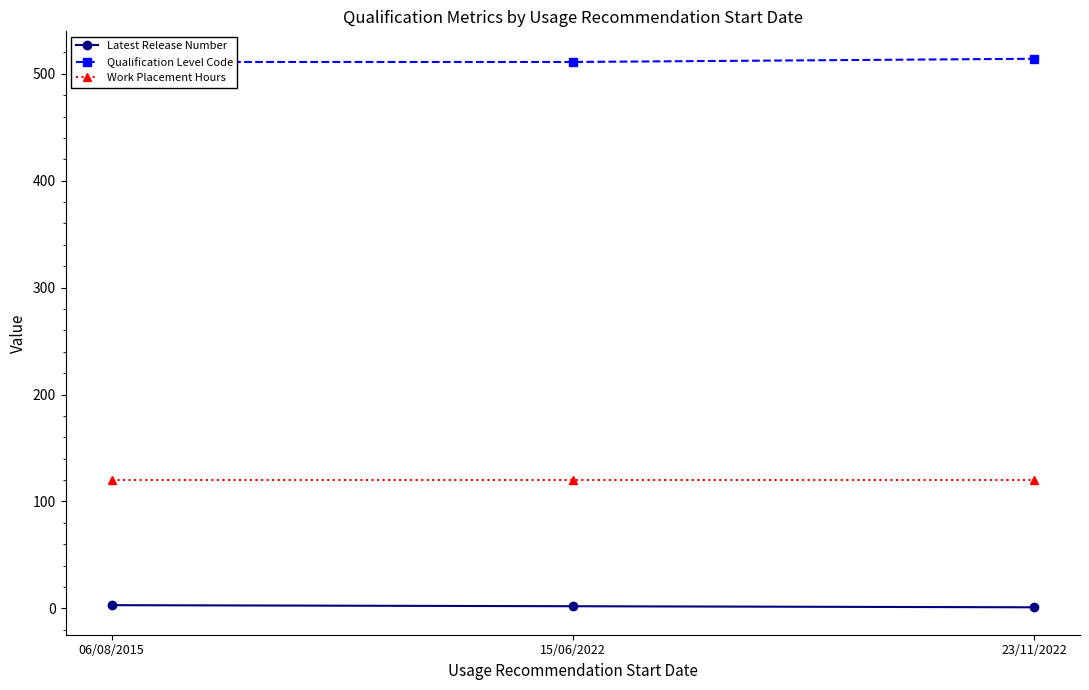

What is the approximate value of Work Placement Hours at 06/08/2015?

120